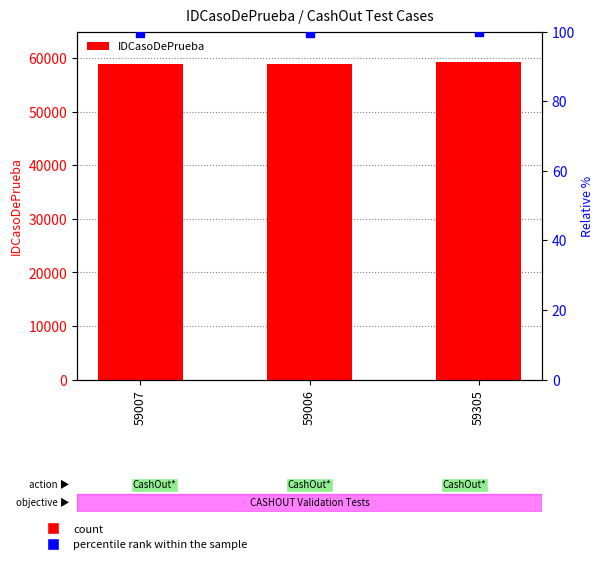

Which series reaches the maximum Y coordinate?

IDCasoDePrueba